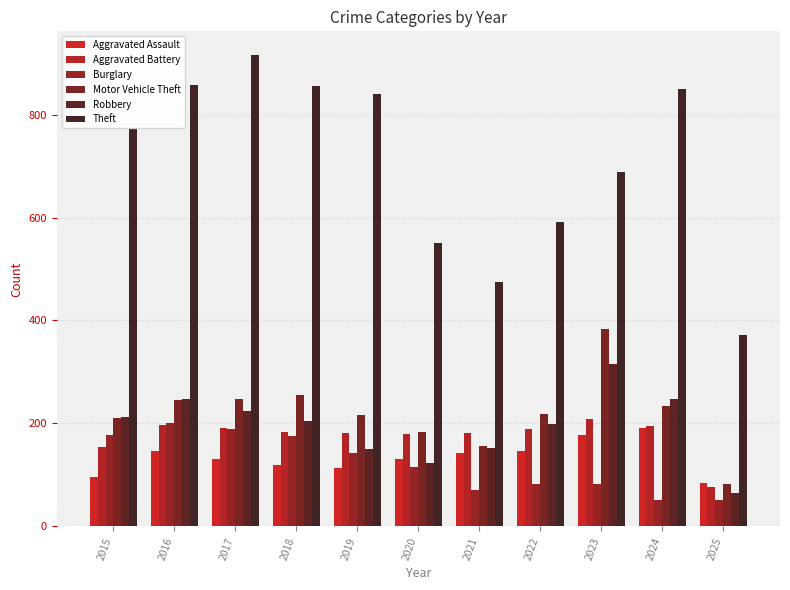

Reading left to right, list all the values displayed in this chart.

Aggravated Assault: 2015=95	2016=146	2017=131	2018=119	2019=113	2020=131	2021=142	2022=146	2023=177	2024=191	2025=85
Aggravated Battery: 2015=154	2016=196	2017=191	2018=183	2019=182	2020=180	2021=182	2022=190	2023=209	2024=194	2025=77
Burglary: 2015=178	2016=201	2017=189	2018=176	2019=143	2020=115	2021=71	2022=82	2023=82	2024=52	2025=51
Motor Vehicle Theft: 2015=211	2016=245	2017=247	2018=256	2019=216	2020=184	2021=156	2022=219	2023=384	2024=234	2025=82
Robbery: 2015=212	2016=247	2017=224	2018=204	2019=150	2020=124	2021=153	2022=198	2023=316	2024=248	2025=65
Theft: 2015=774	2016=858	2017=916	2018=856	2019=841	2020=550	2021=474	2022=592	2023=689	2024=849	2025=372